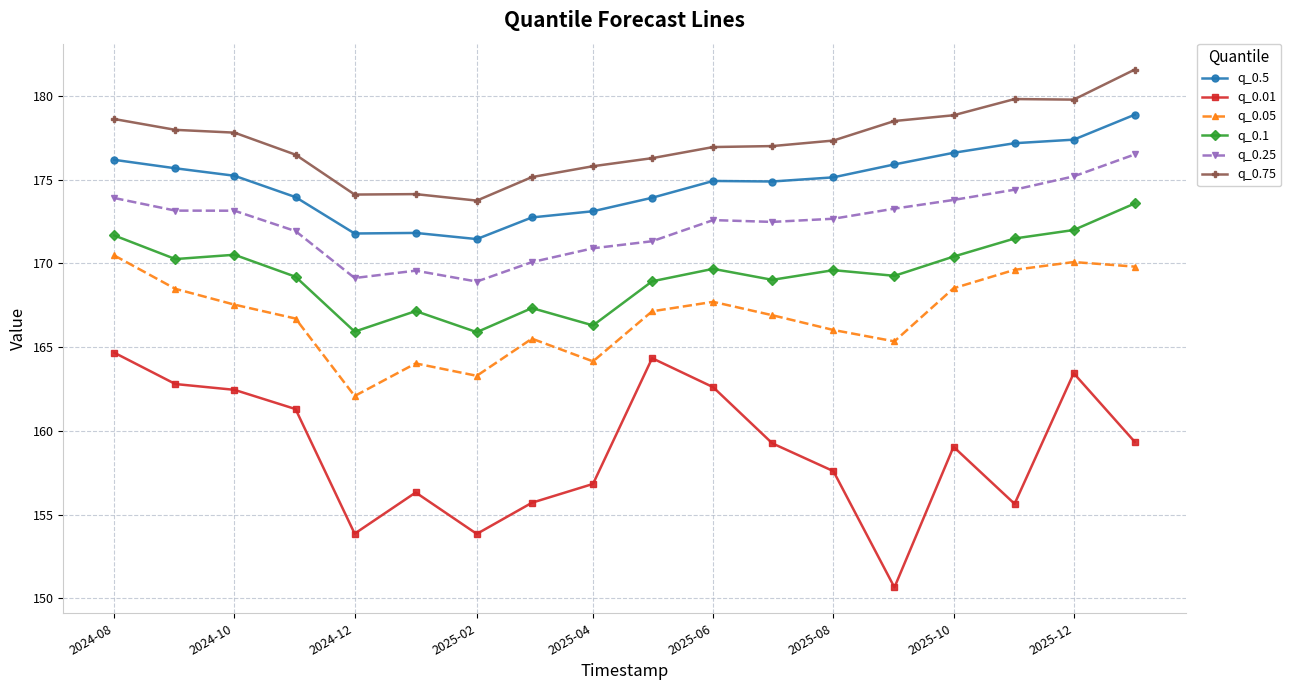

What is the average value of the q_0.25 series?

172.4